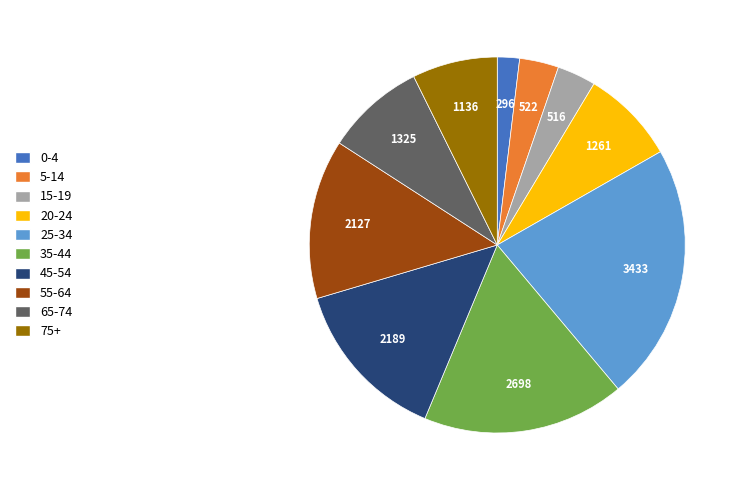

Count the number of slices in the pie.

10